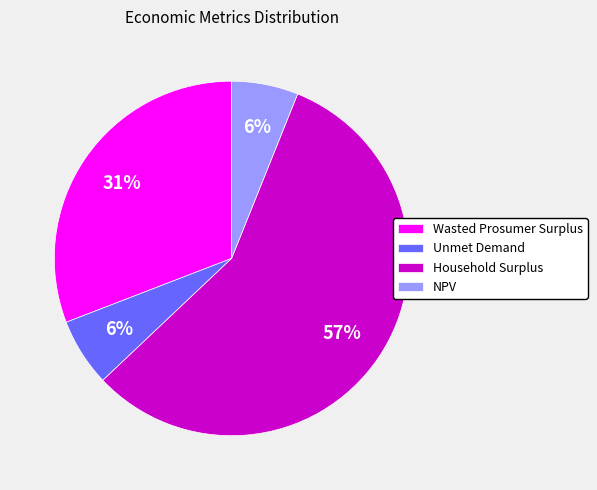

What is the ratio of the value at Household Surplus to the value at Wasted Prosumer Surplus?

1.8